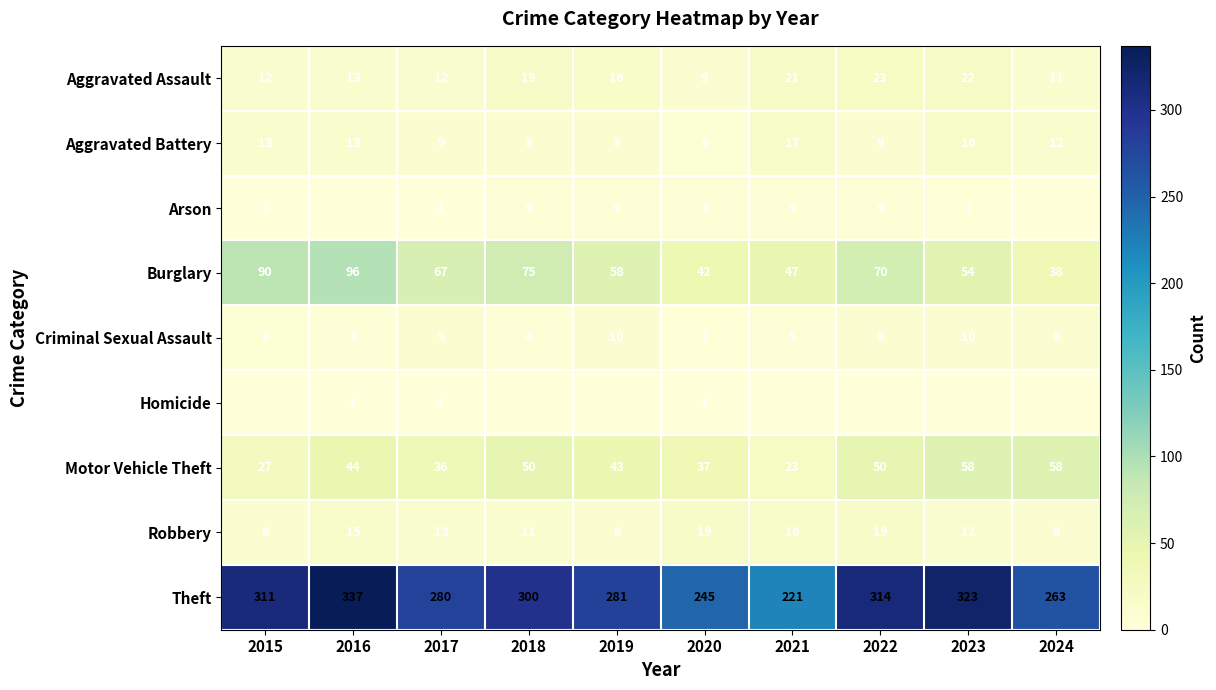

Which series changed the most between 2017 and 2020?

Theft